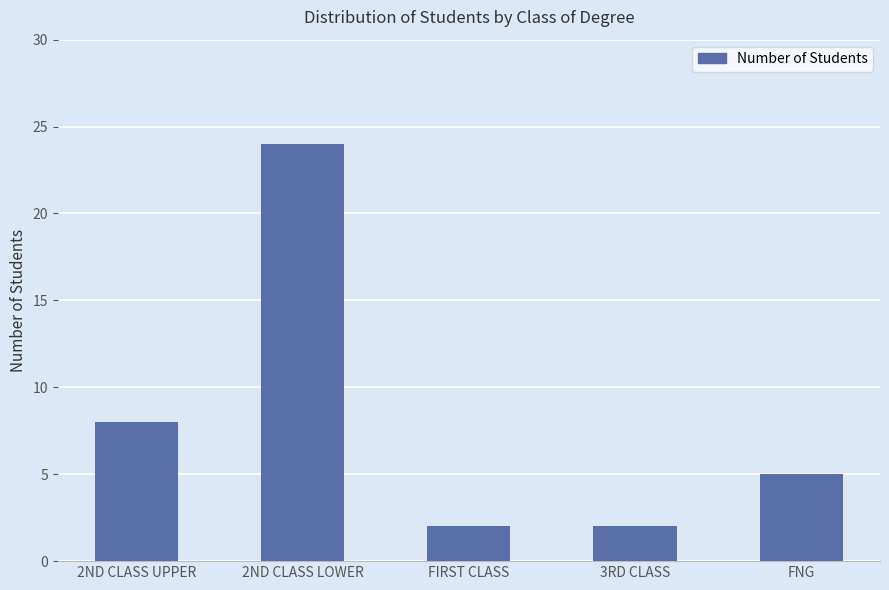

How many distinct data groups are displayed?

1